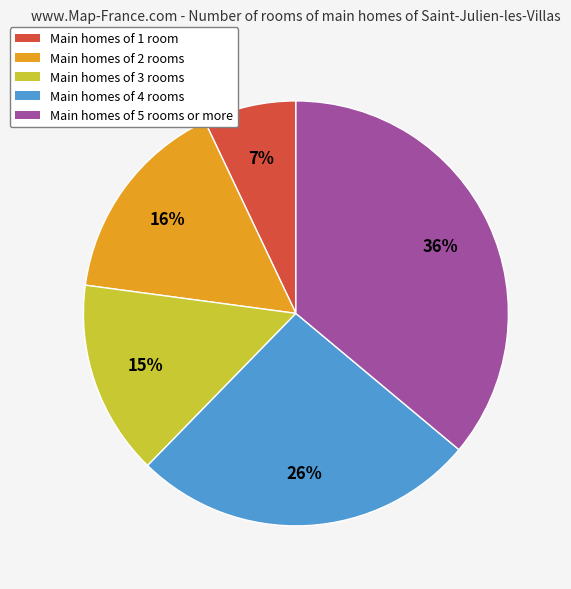

To the nearest percent, what is the difference between the largest and smallest slice percentages?

29%